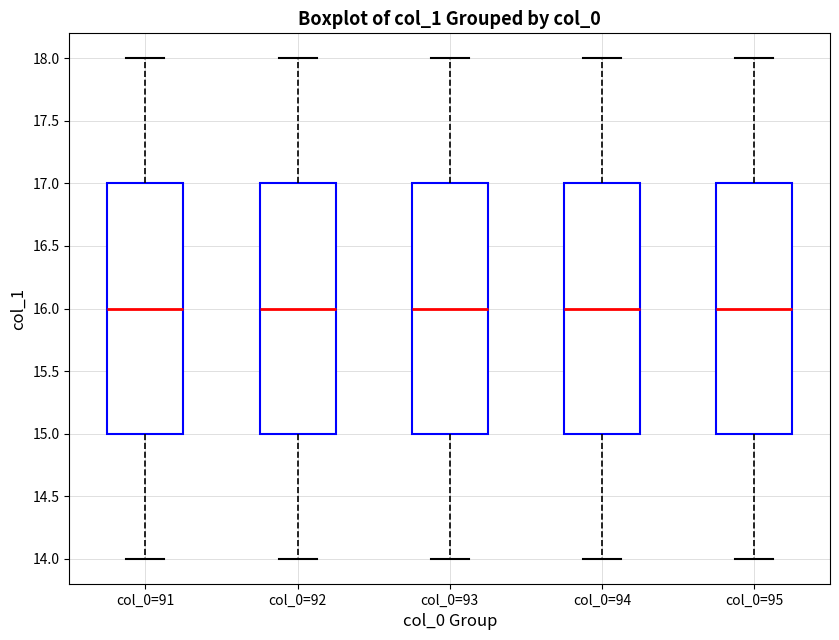

Where does the lower whisker of the box for col_0=95 end on the y-axis? The values are not printed on the chart, so give them approximately, as read against the axis.

14